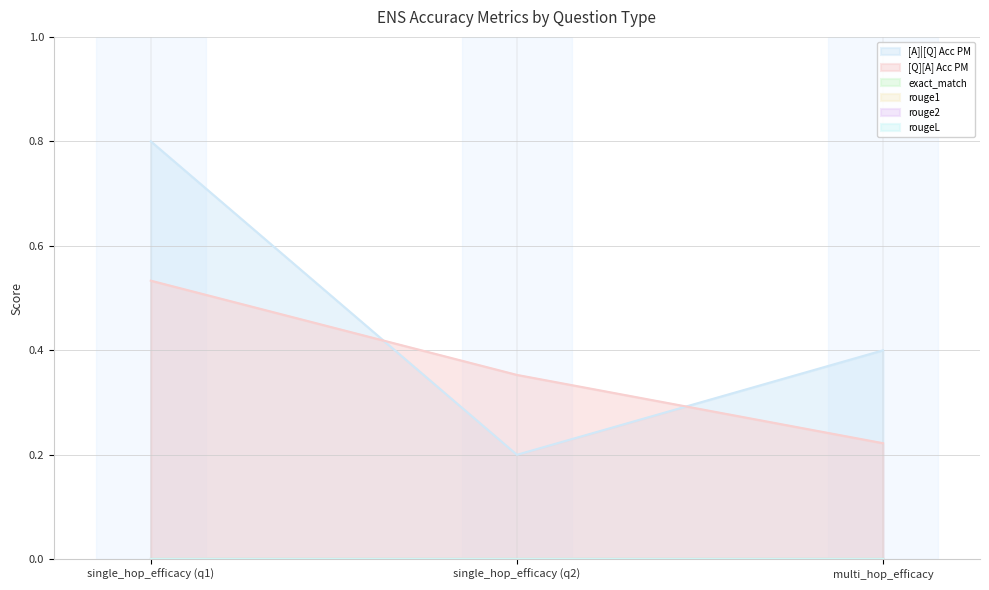

Is the value of rouge2 at 0 greater than the value of rougeL at 0?

No